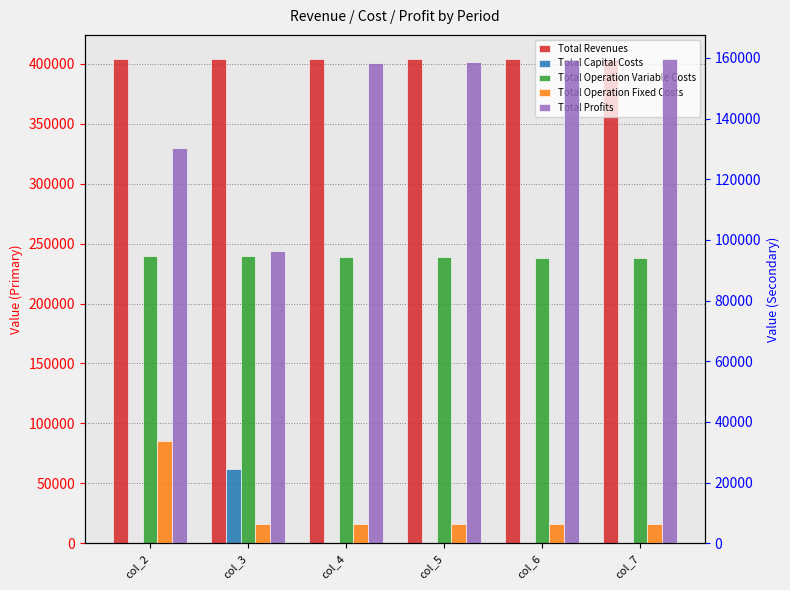

Is it true that Total Profits equals 158703.8 at col_5?

True